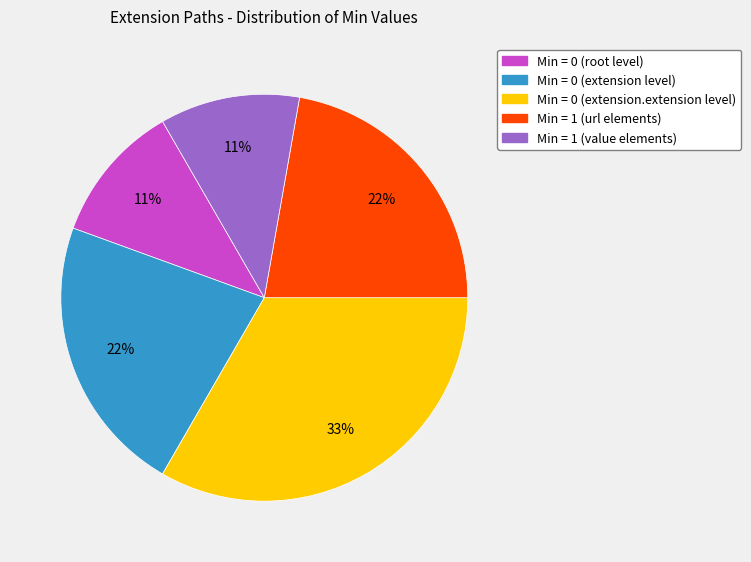

Does any single category account for the majority?

No